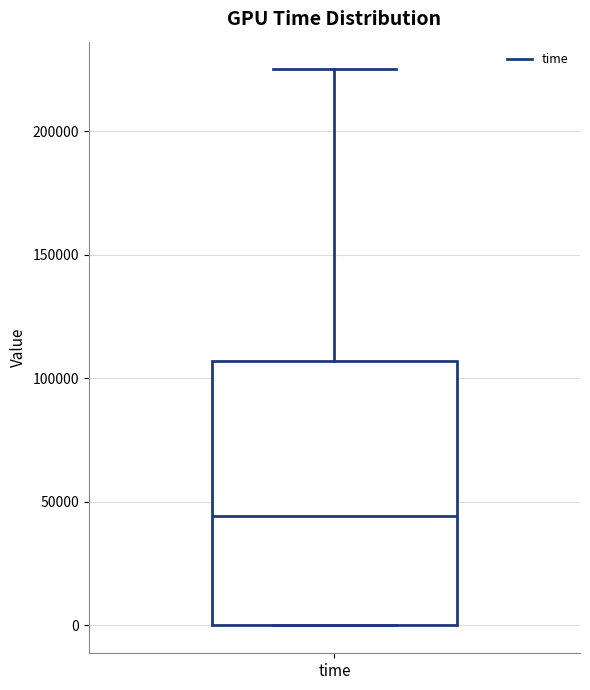

Transcribe this box plot: give where the median line is, the range the box spans, and where the two whiskers end, as read against the y-axis. The values are not printed on the chart, so give them approximately, as read against the axis.

median 45000, box 0 to 105000, whiskers 0 to 225000